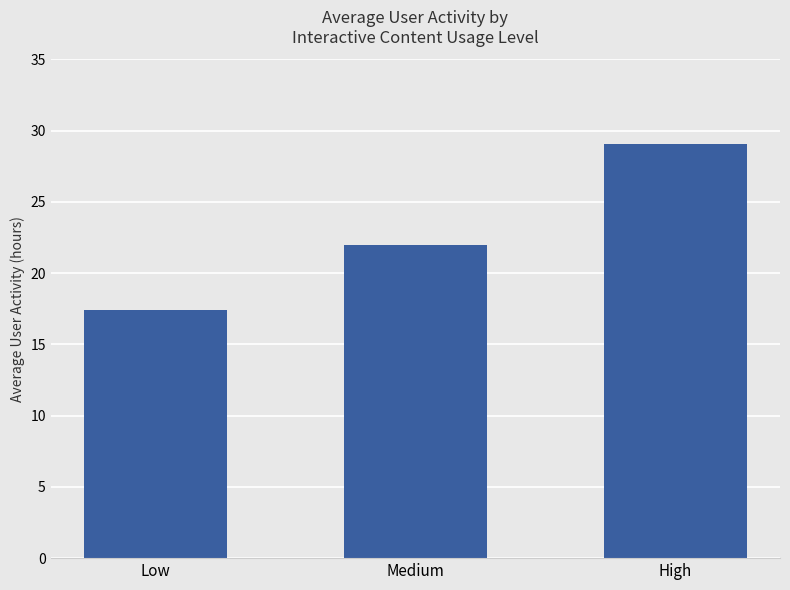

What position from the right is Medium?

2